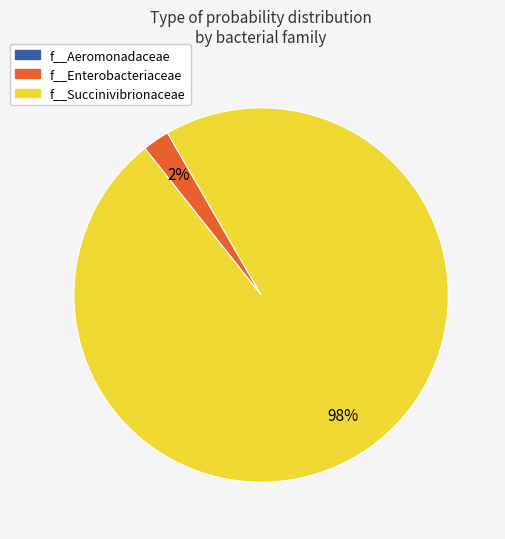

Is there a majority slice in this chart?

Yes